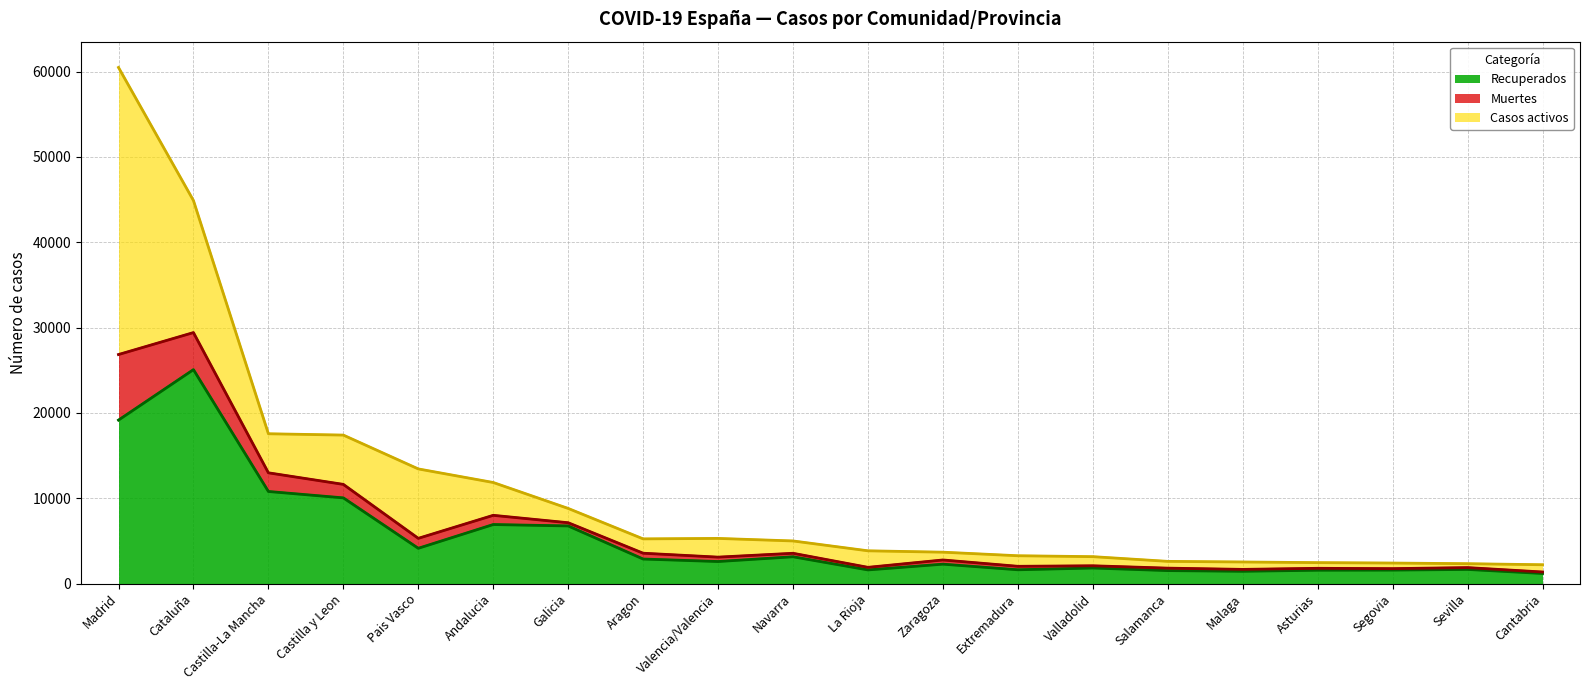

Between Navarra and Galicia, which is larger?

Galicia